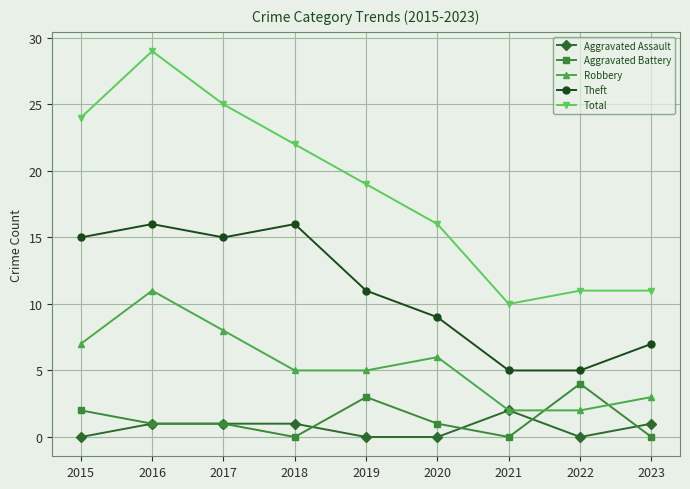

How many lines are shown in the chart?

5